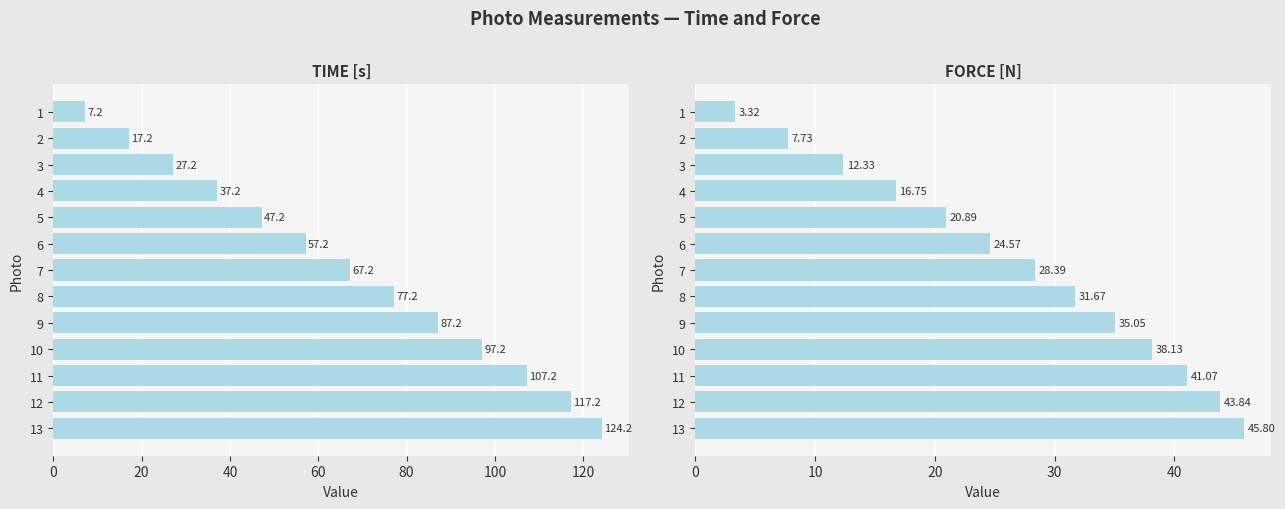

What is the spread (max minus min) of values at 7?

38.8